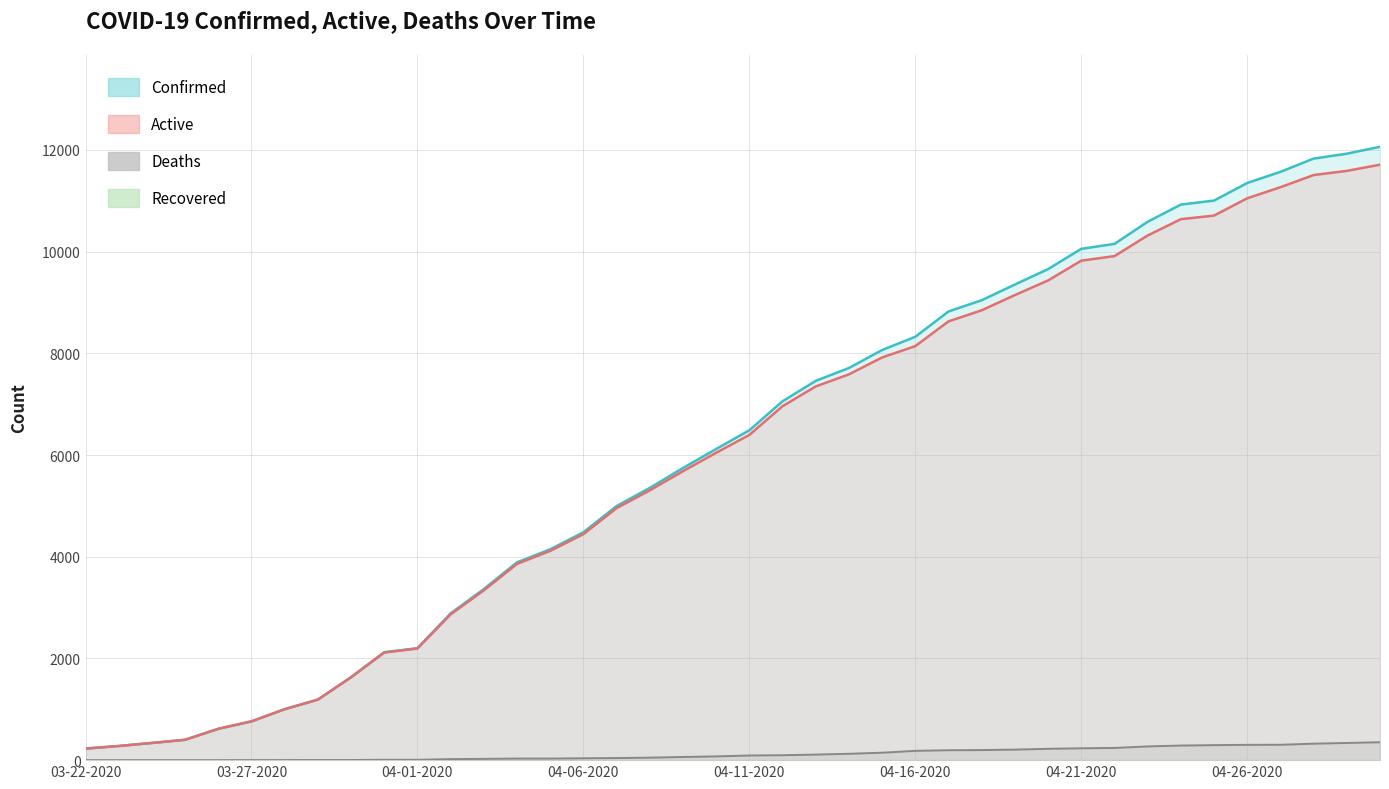

Which label corresponds to the smallest value in the chart?

03-22-2020